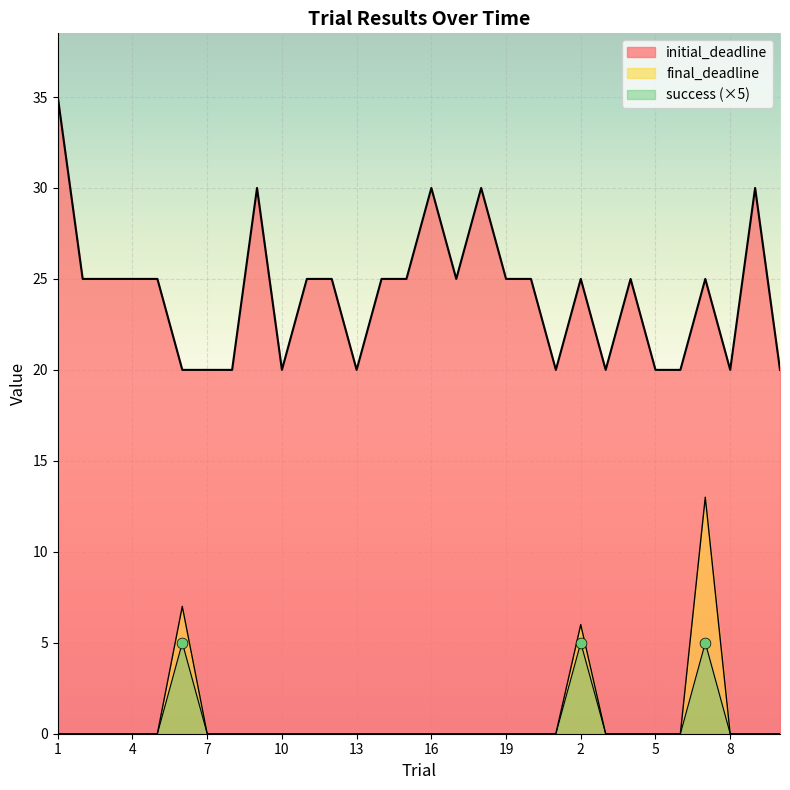

At how many categories does at least one series exceed 28?

5